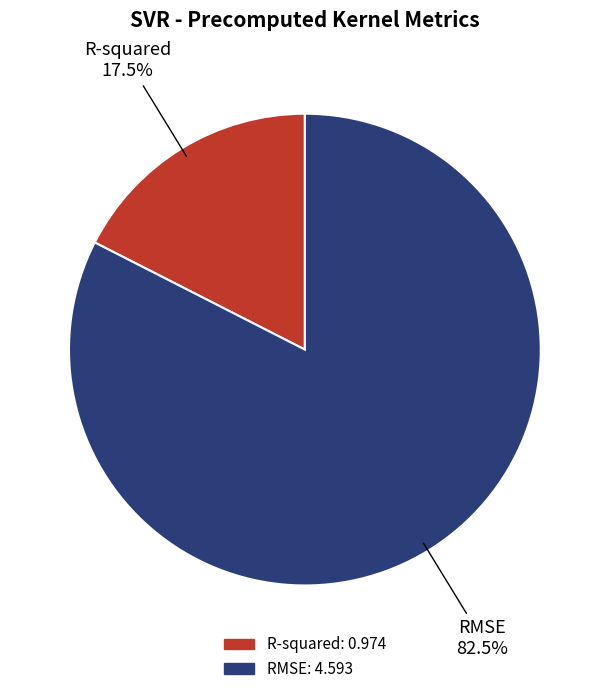

Does any single category account for the majority?

Yes